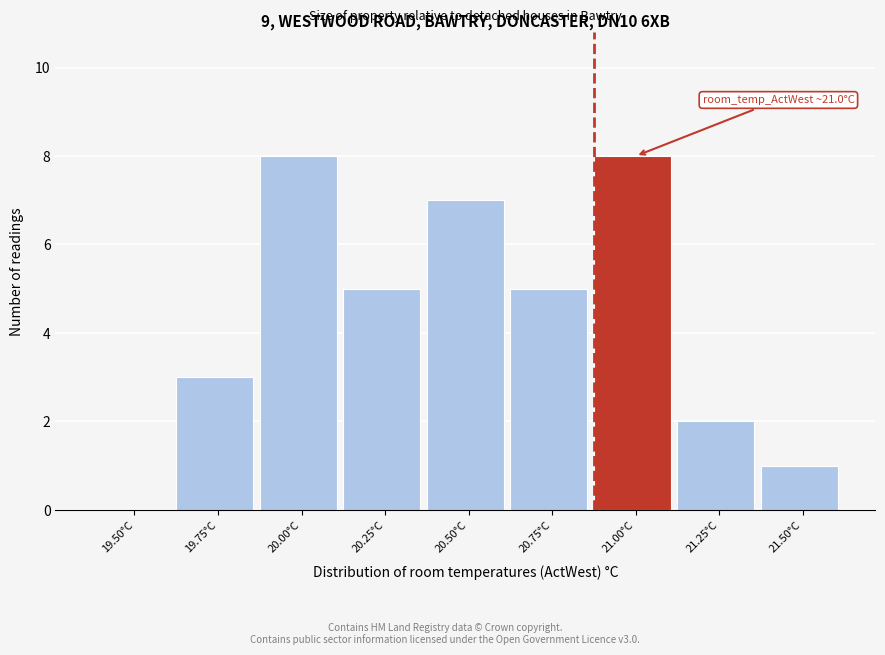

Reading left to right, transcribe all the data shown in this chart.

19.50°C=0	19.75°C=3	20.00°C=8	20.25°C=5	20.50°C=7	20.75°C=5	21.00°C=8	21.25°C=2	21.50°C=1